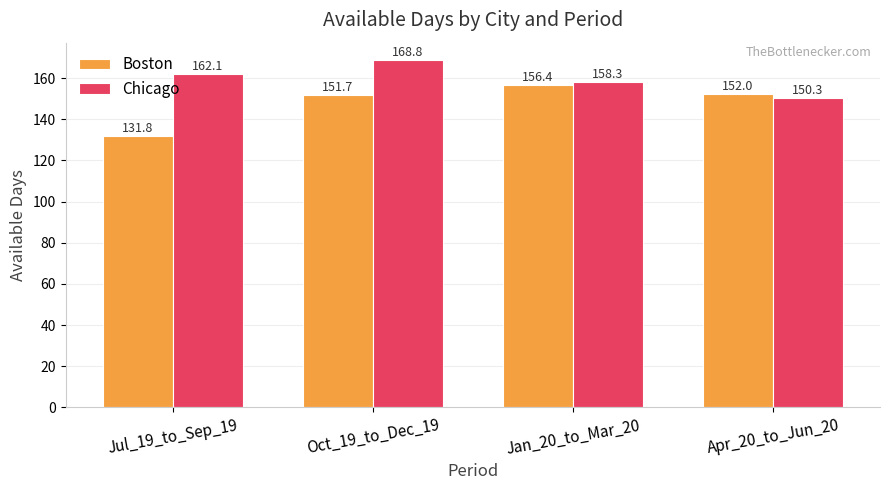

What is the maximum value shown in the chart?

168.8